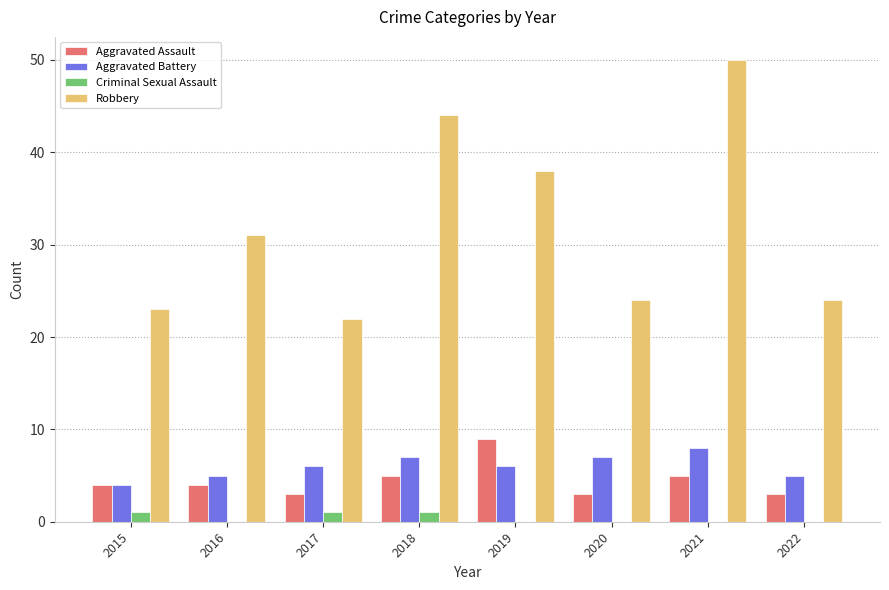

Between 2018 and 2021, which series saw the biggest shift?

Robbery